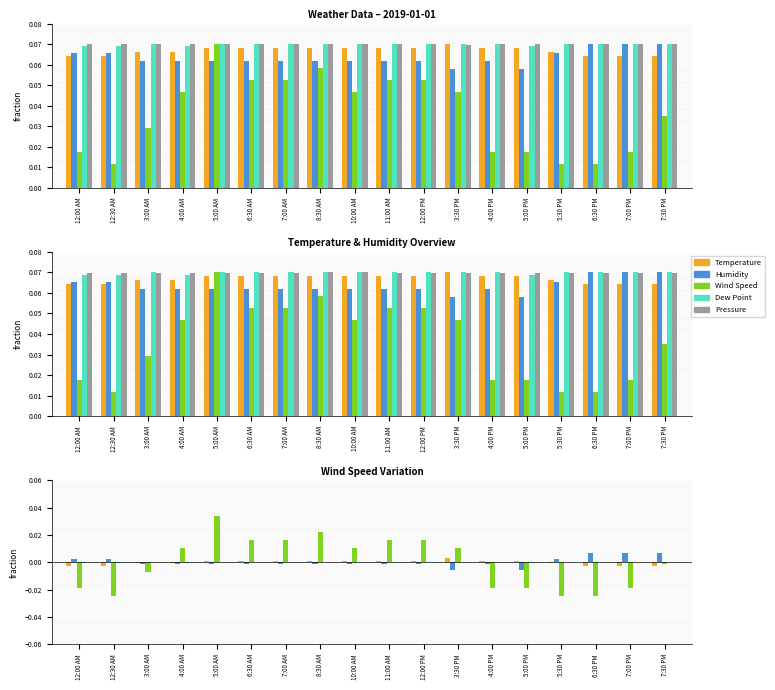

How many negative values does the Humidity series have?

12